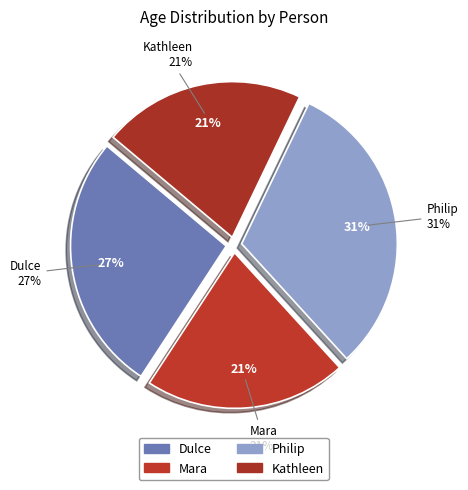

What percentage do Dulce and Philip together represent?

58.0%